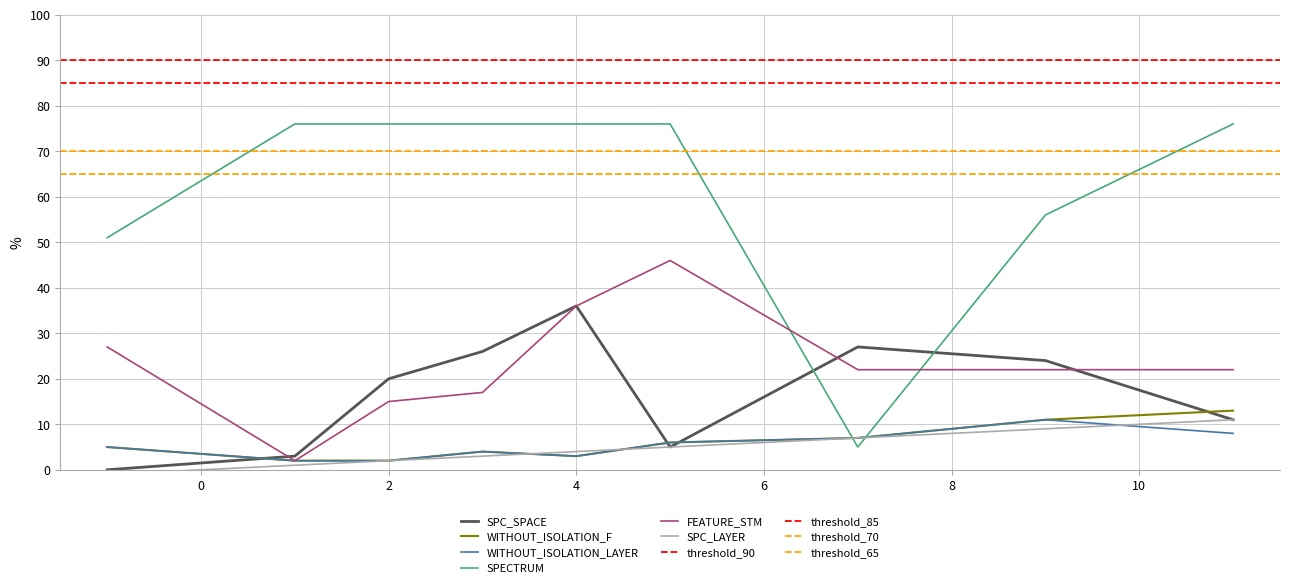

What is the sum of the WITHOUT_ISOLATION_LAYER values at 9 and 3?

15